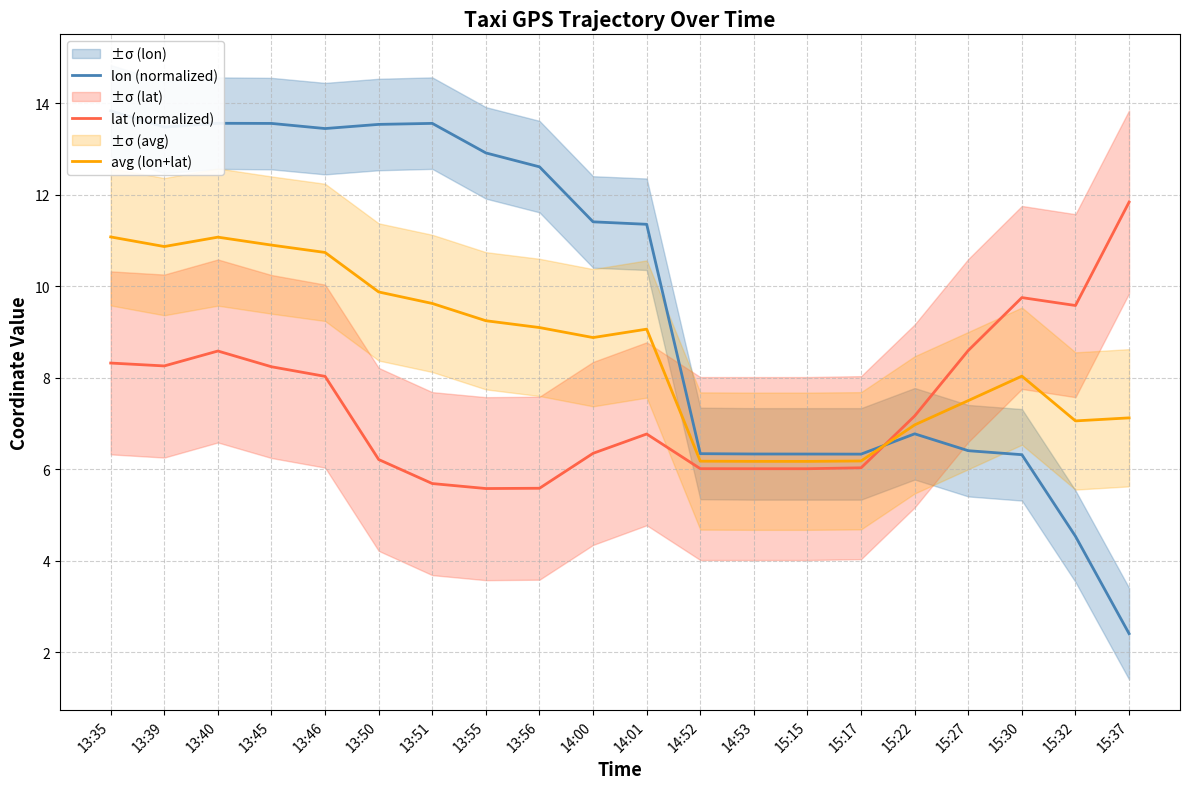

What is the average value of the avg (lon+lat) series?

8.6